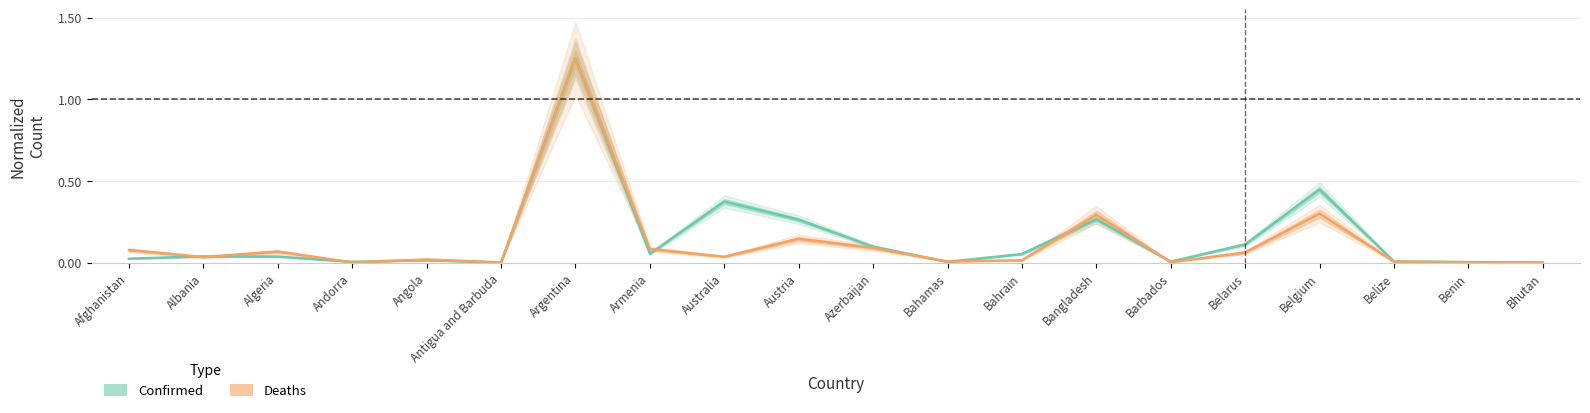

At Belize, list the series in order from largest to smallest.

Confirmed, Deaths